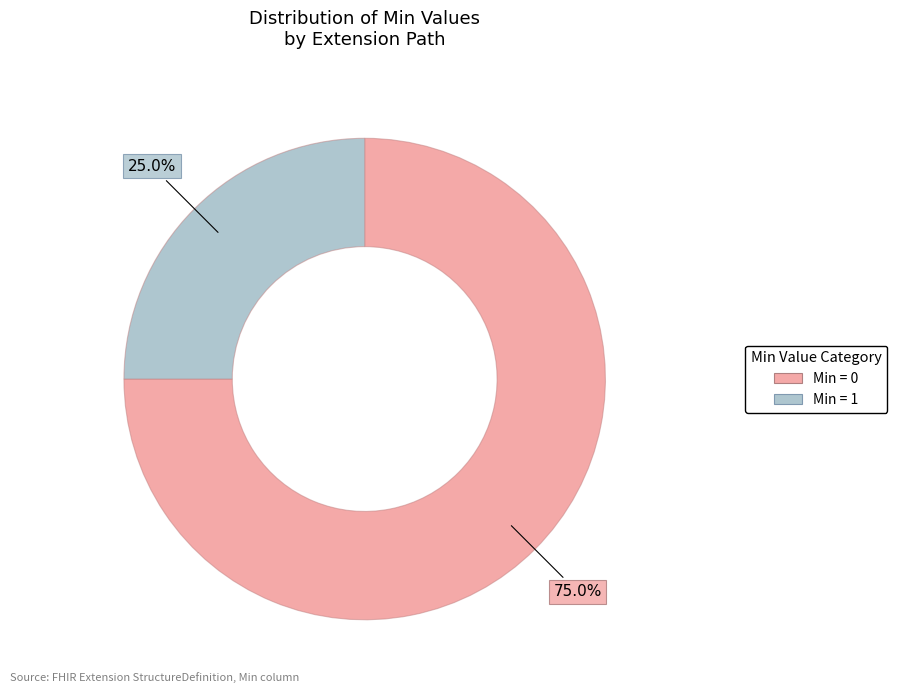

Does any single category account for the majority?

Yes